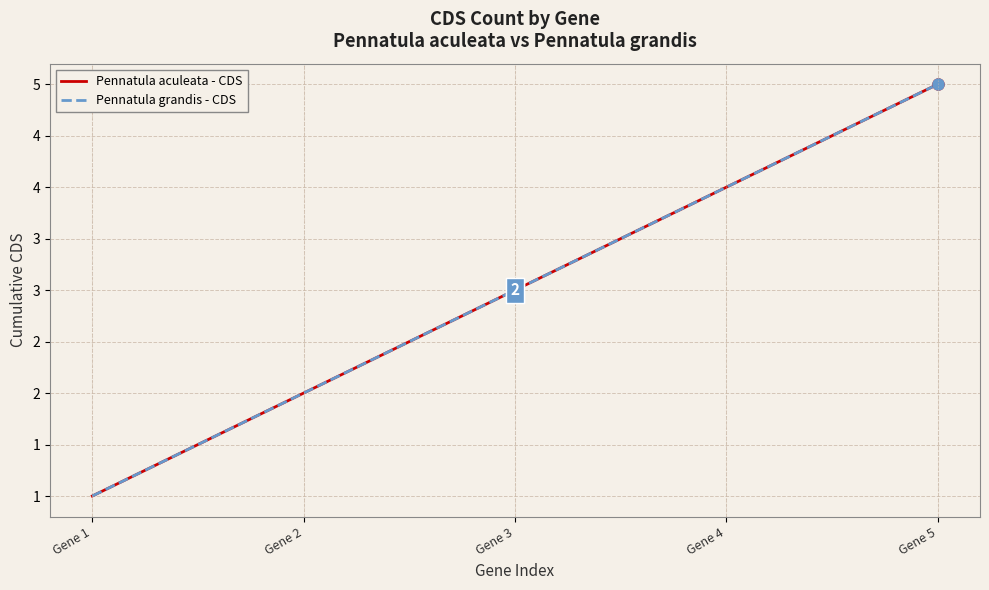

What is the difference between the second highest and second lowest values in the Pennatula grandis - CDS series?

2